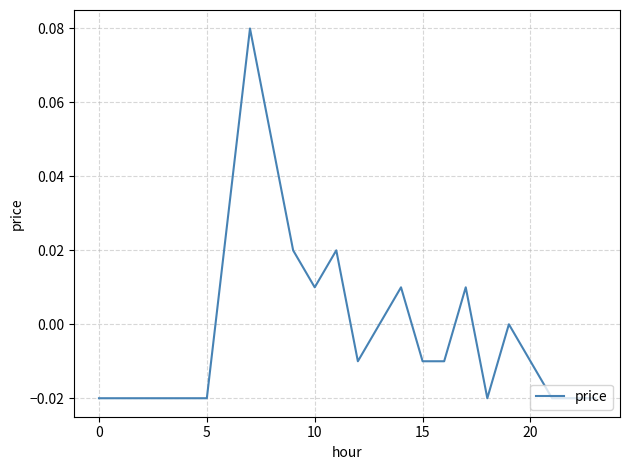

How many lines are shown in the chart?

1